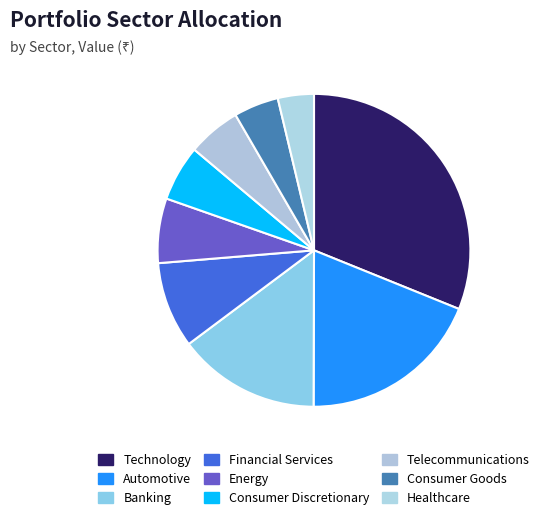

Which slice is the smallest?

Healthcare